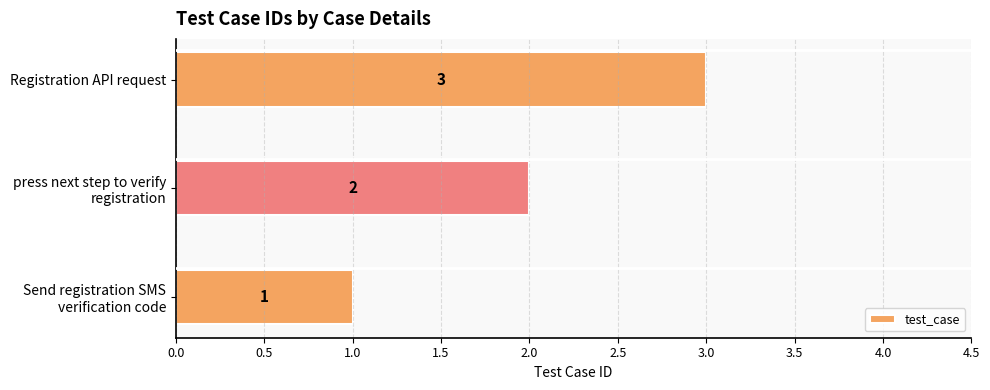

How many values are between 1 and 3?

3